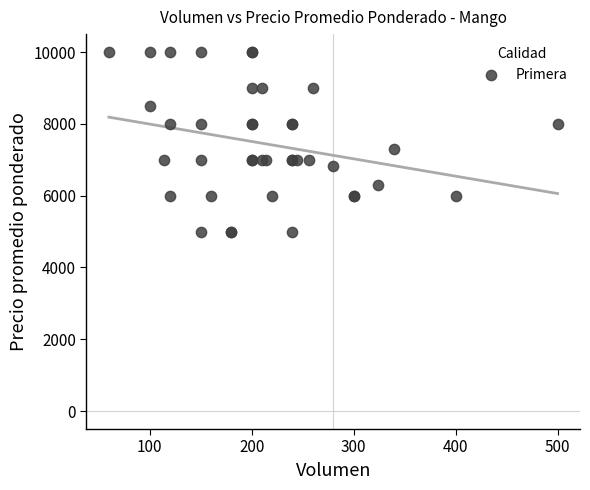

What Y value in the scatter plot is closest to 7500?

7294